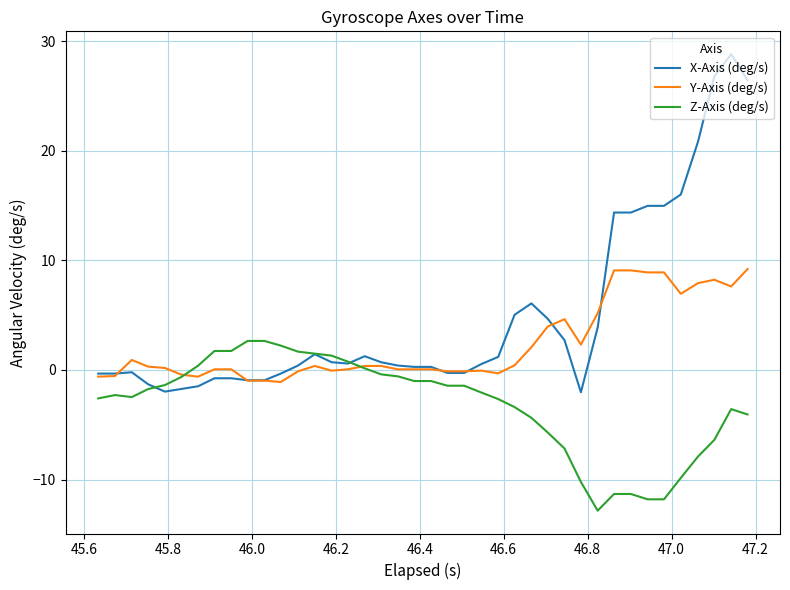

Which series has the largest range (max minus min)?

X-Axis (deg/s)